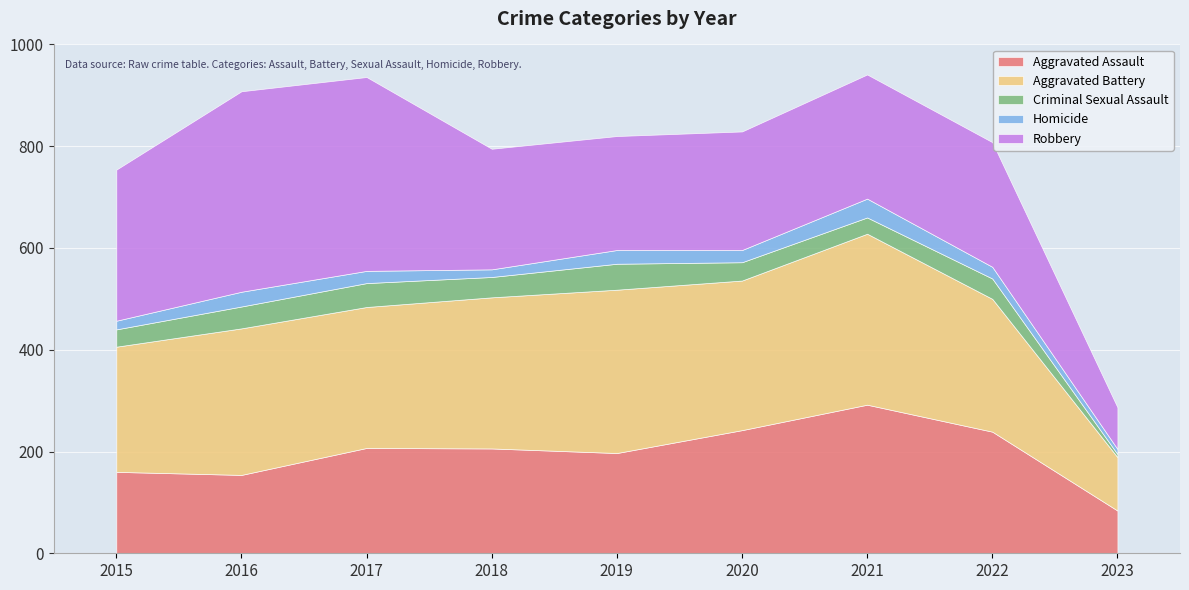

List the labels in order of Criminal Sexual Assault value, smallest first.

2023, 2021, 2015, 2020, 2018, 2022, 2016, 2017, 2019